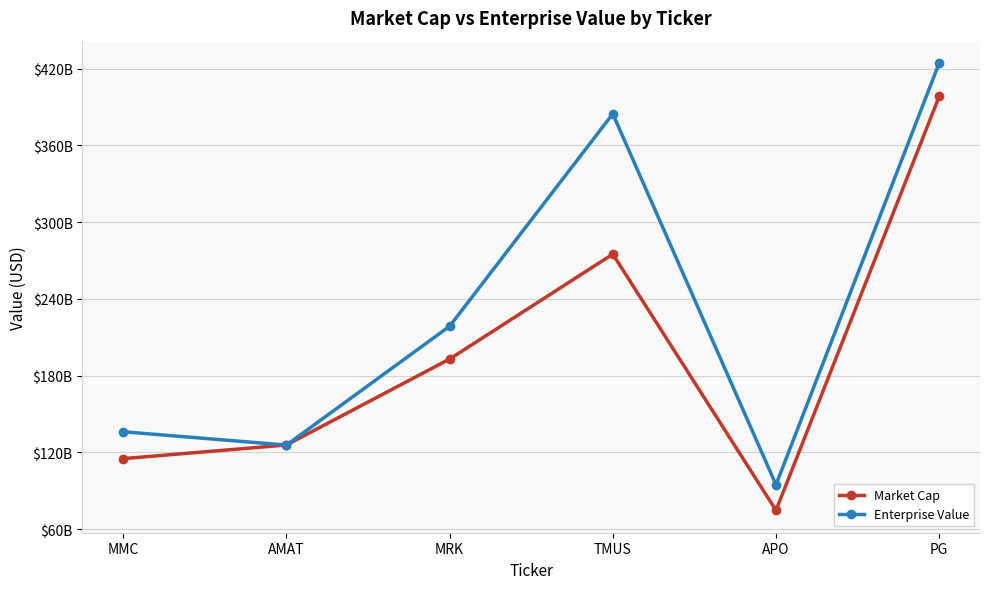

The value of Enterprise Value at MMC is 136148770816. True or false?

True